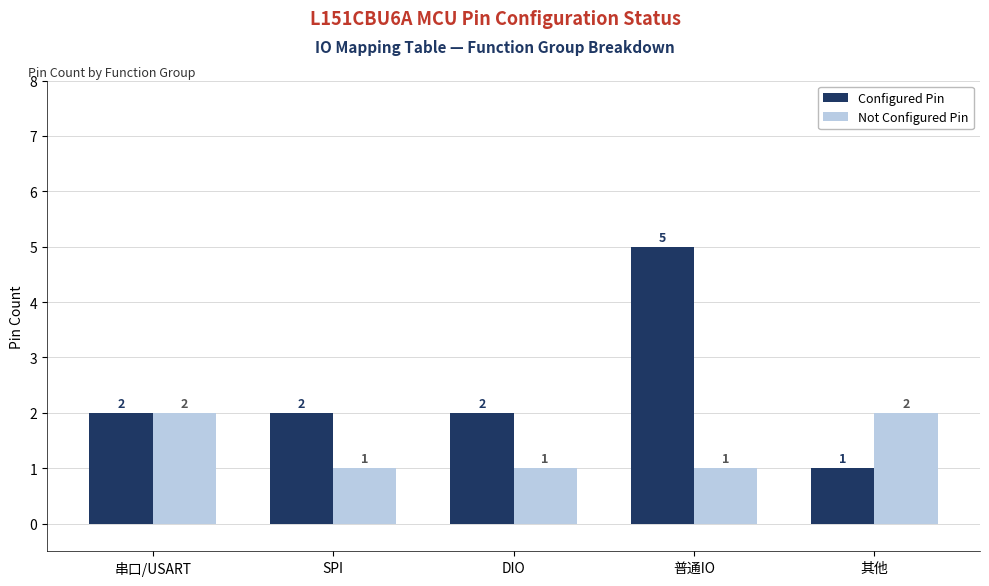

How many Not Configured Pin values are between 1 and 2?

5